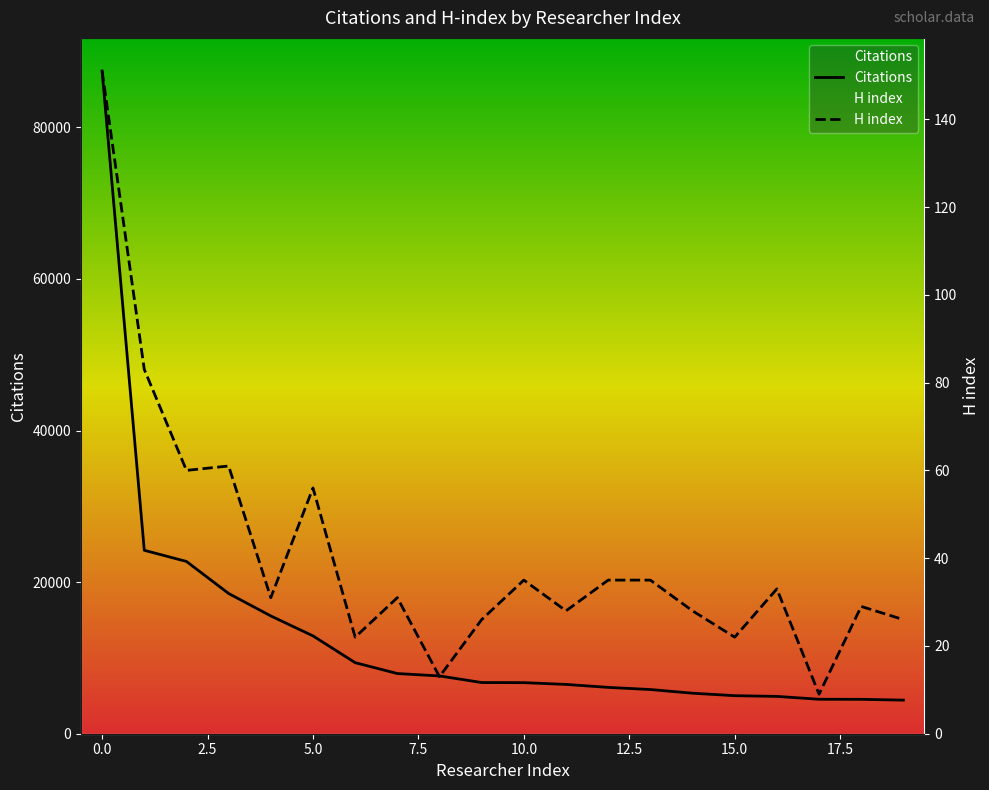

At how many categories does at least one series exceed 36055?

1